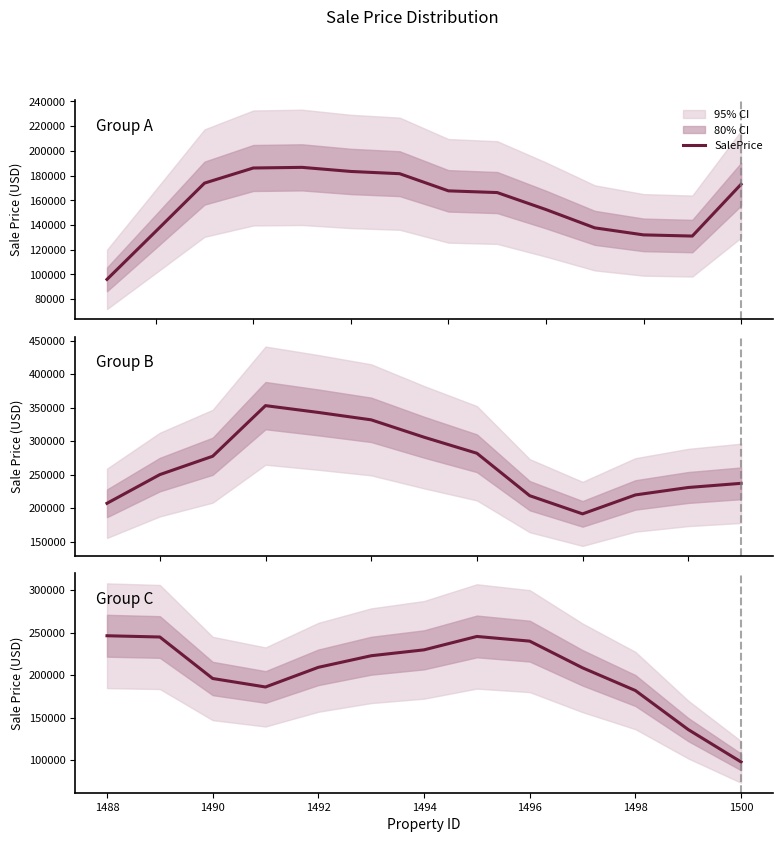

How many data points are above 209140?

7